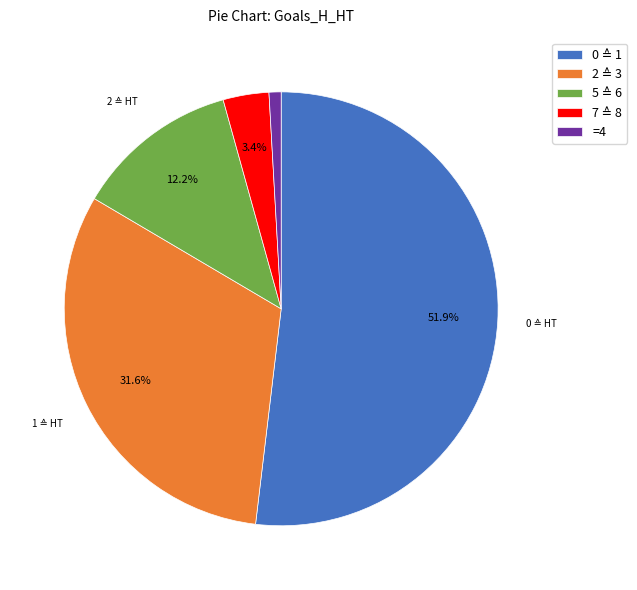

Which slice is the smallest?

=4